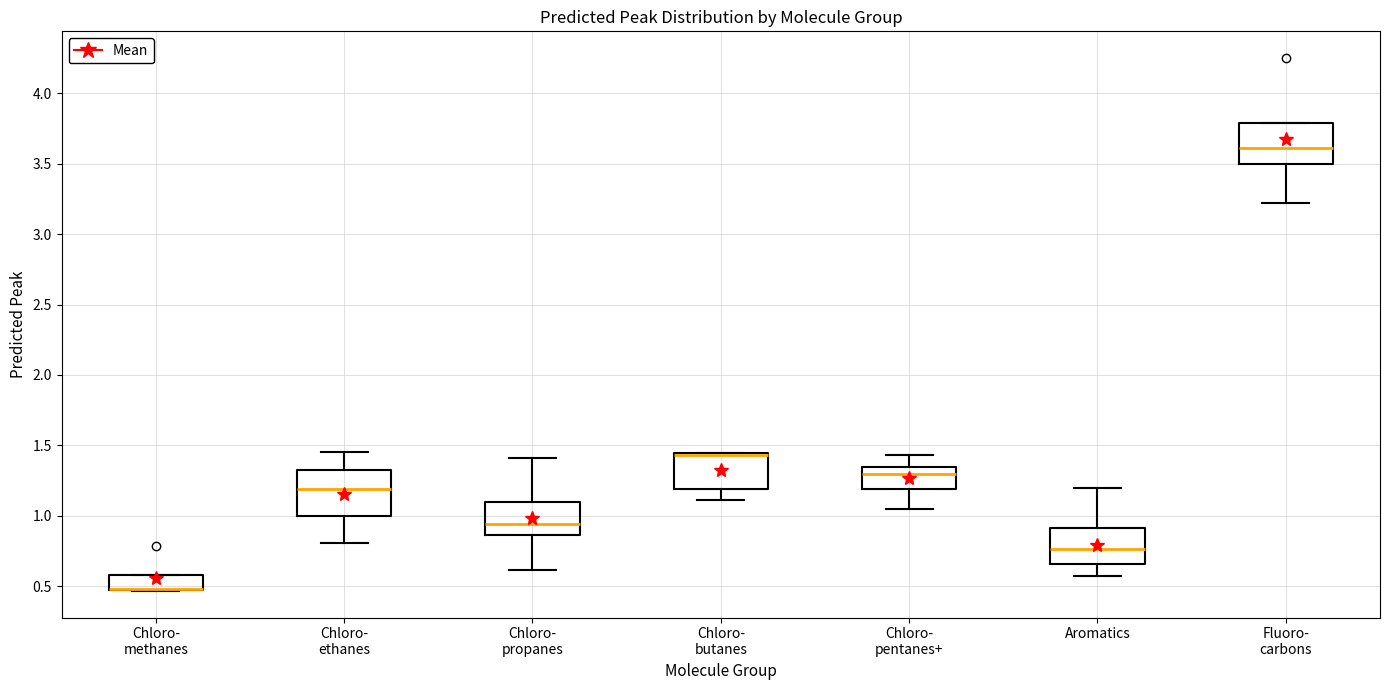

Reading left to right, read every box against the y-axis: the position of its median line, the range the box covers, and the ends of its whiskers. The values are not printed on the chart, so give them approximately, as read against the axis.

Chloro- methanes: median 0.50 (drawn on the box's lower edge), box 0.45 to 0.60, whiskers 0.45 to 0.60
Chloro- ethanes: median 1.20, box 1.00 to 1.30, whiskers 0.80 to 1.45
Chloro- propanes: median 0.95, box 0.85 to 1.10, whiskers 0.60 to 1.40
Chloro- butanes: median 1.45 (drawn on the box's upper edge), box 1.20 to 1.45, whiskers 1.10 to 1.45
Chloro- pentanes+: median 1.30, box 1.20 to 1.35, whiskers 1.05 to 1.45
Aromatics: median 0.75, box 0.65 to 0.90, whiskers 0.55 to 1.20
Fluoro- carbons: median 3.60, box 3.50 to 3.80, whiskers 3.20 to 3.80